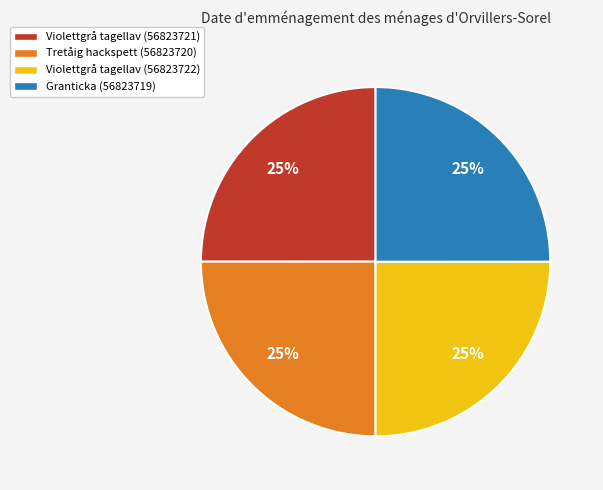

The Tretåig hackspett (56823720) slice represents 36% of the pie. True or false?

False